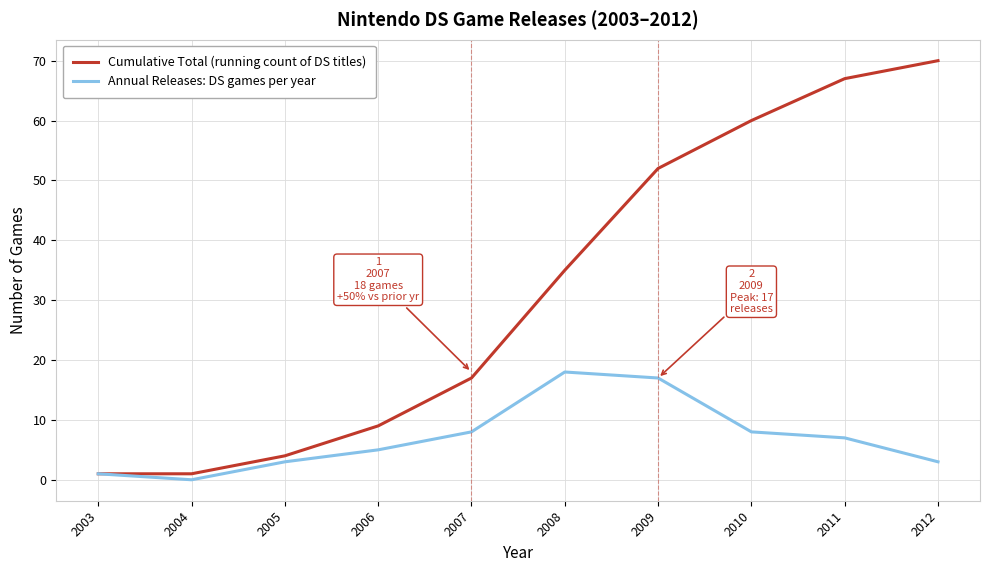

Does the chart display data point markers on the line(s)?

No